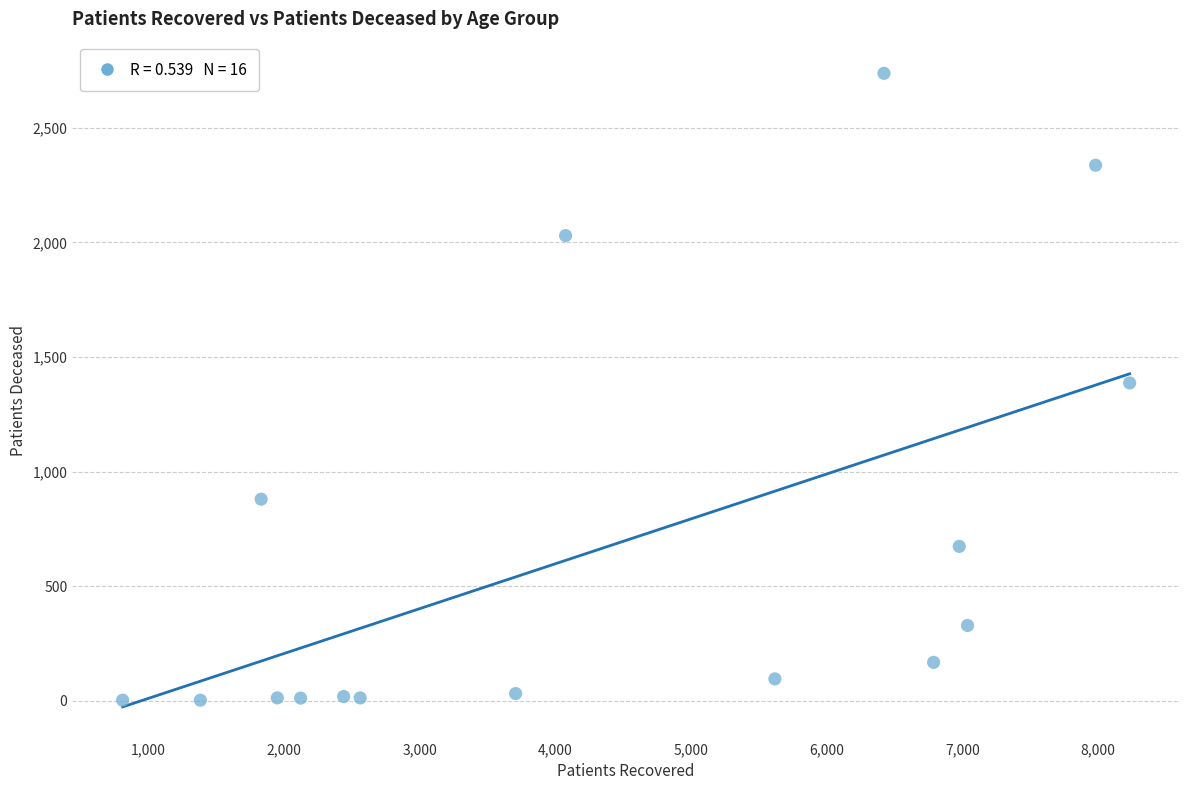

What is the range of X values (max minus min)?

7423